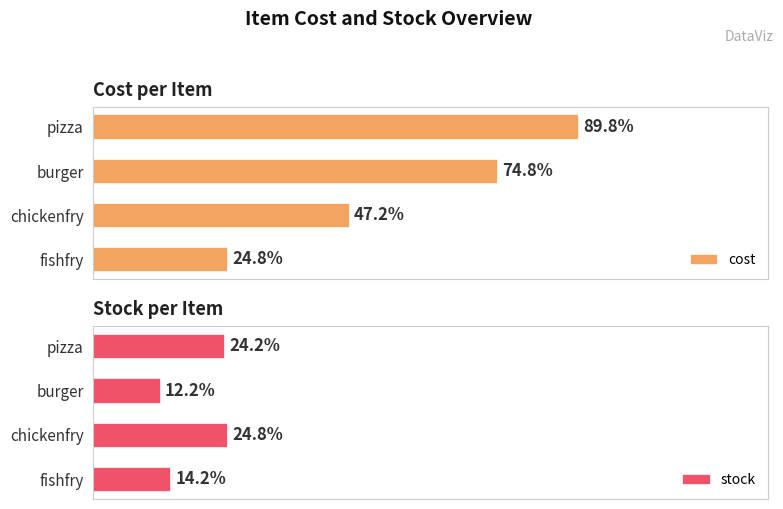

Which series changed the most between pizza and chickenfry?

cost